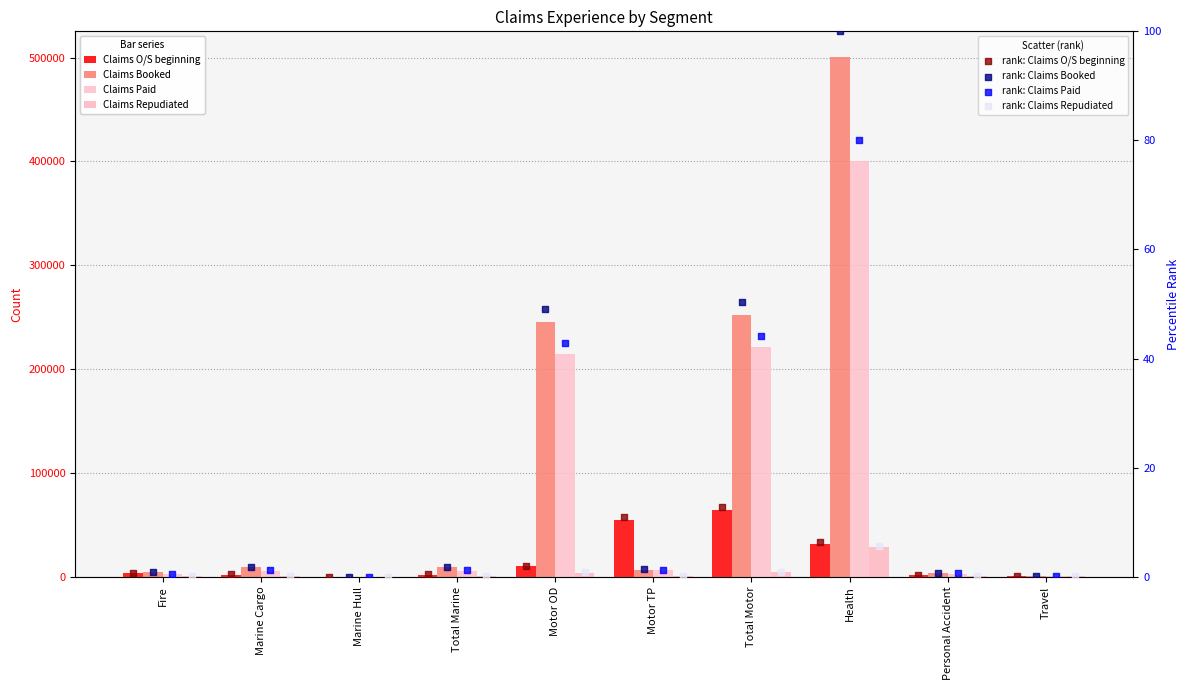

Is the value of Claims Booked at Health greater than the value of Claims O/S beginning at Personal Accident?

Yes